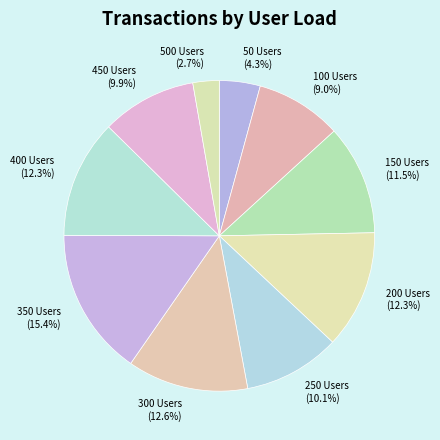

How many segments does this pie chart have?

10